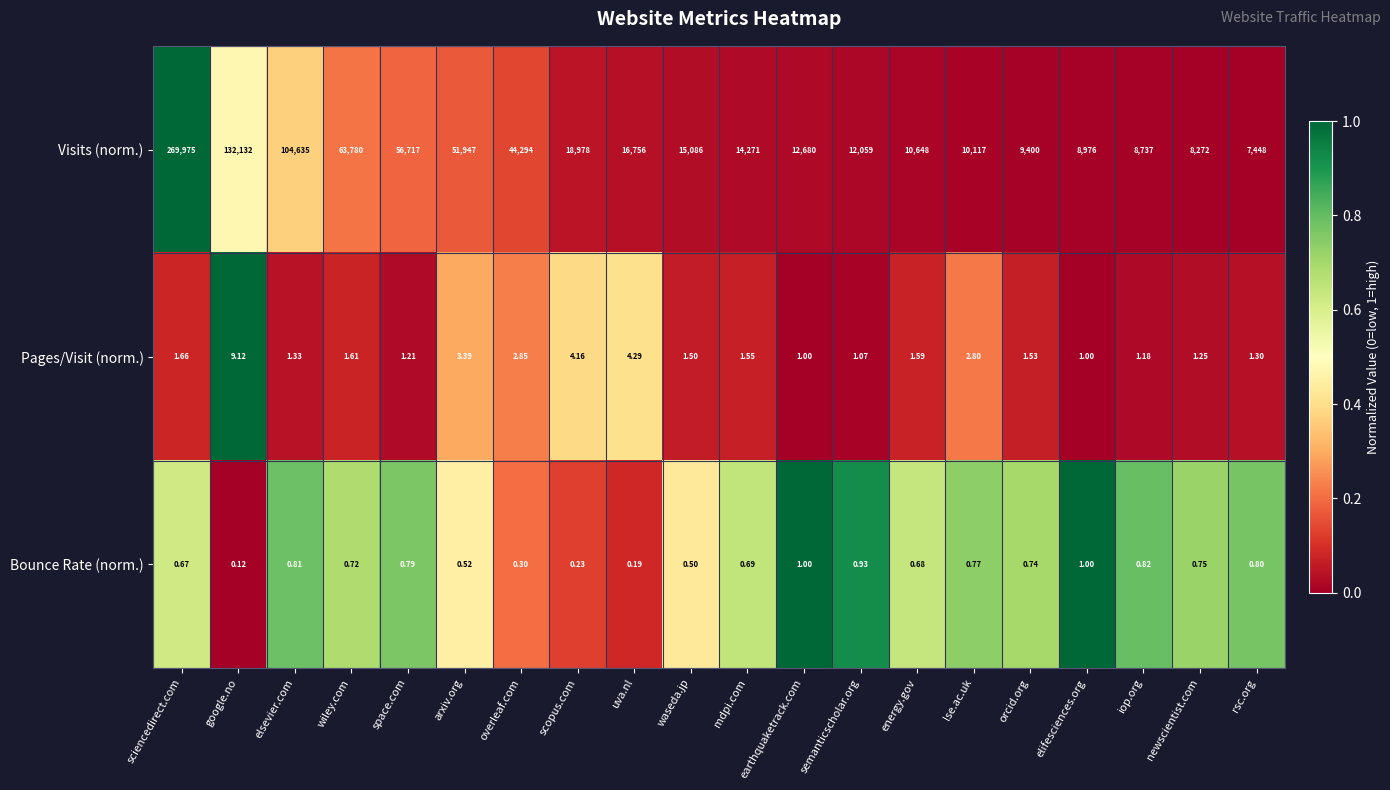

At rsc.org, list the series in order from largest to smallest.

Visits (norm.), Pages/Visit (norm.), Bounce Rate (norm.)